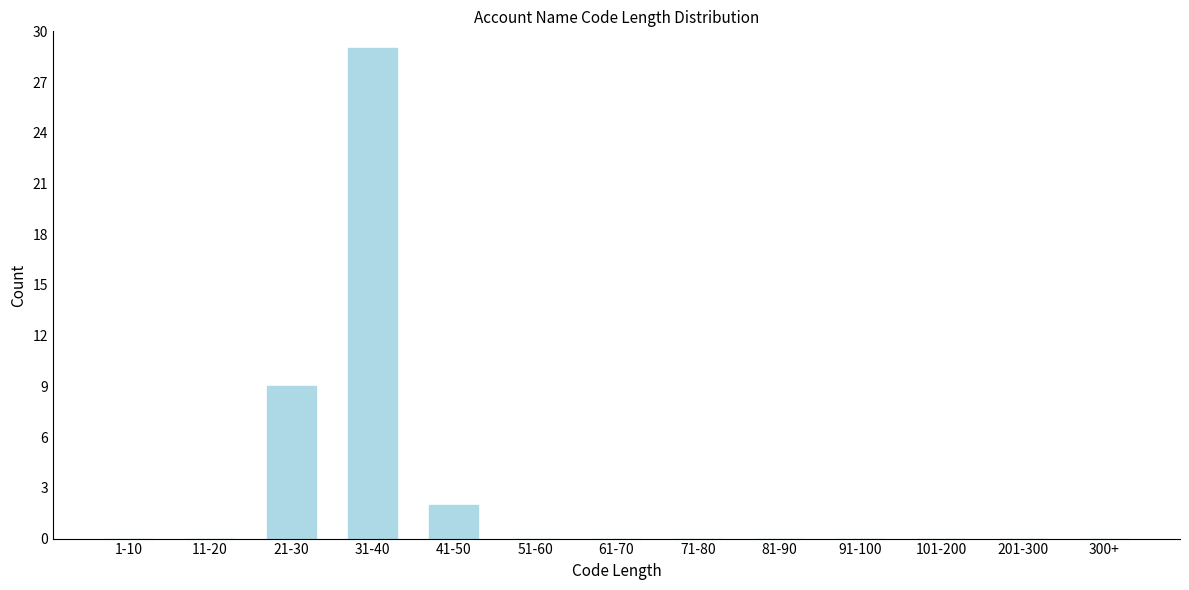

Reading right to left, list all the values displayed in this chart.

300+=0	201-300=0	101-200=0	91-100=0	81-90=0	71-80=0	61-70=0	51-60=0	41-50=2	31-40=29	21-30=9	11-20=0	1-10=0